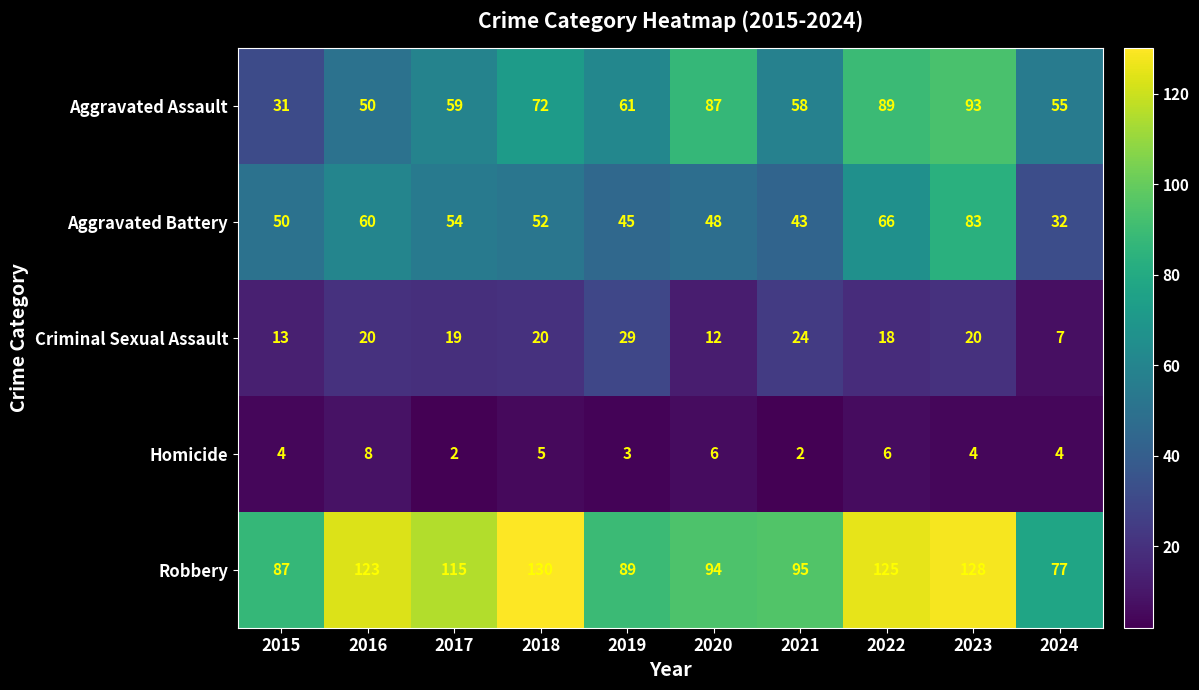

Rank the categories by Aggravated Assault value from lowest to highest.

2015, 2016, 2024, 2021, 2017, 2019, 2018, 2020, 2022, 2023